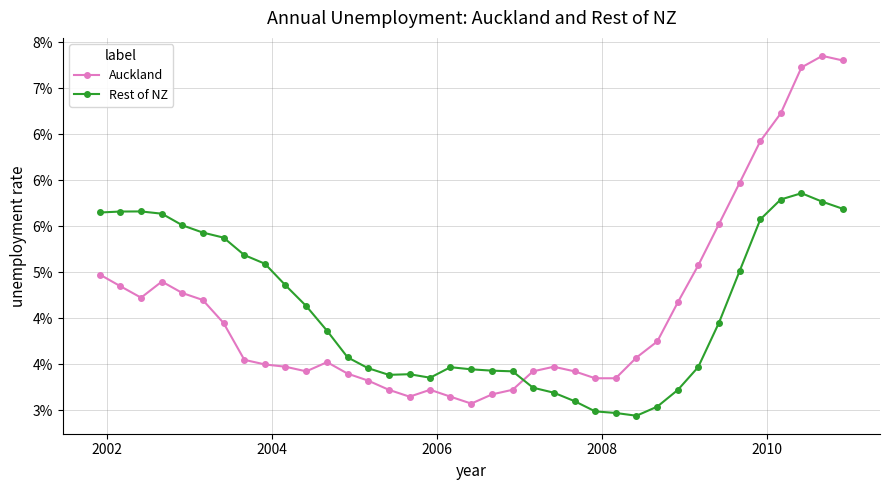

At which category does Auckland reach its first local valley?

2004